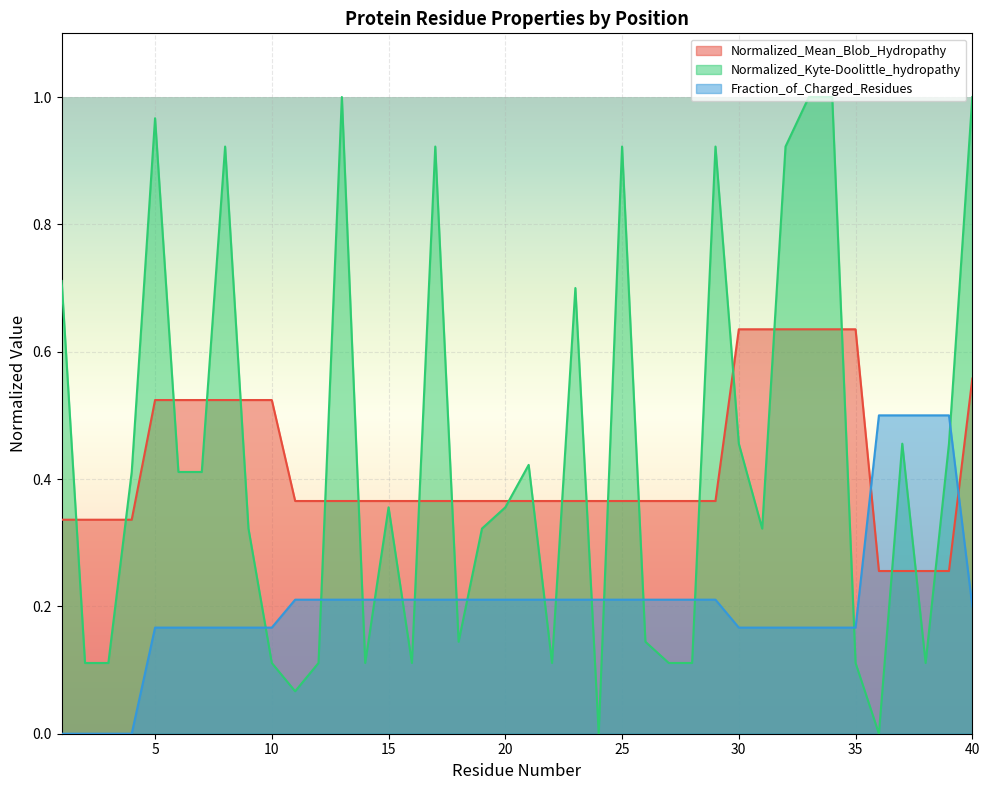

How many intersections are there between Fraction_of_Charged_Residues and Normalized_Mean_Blob_Hydropathy?

2